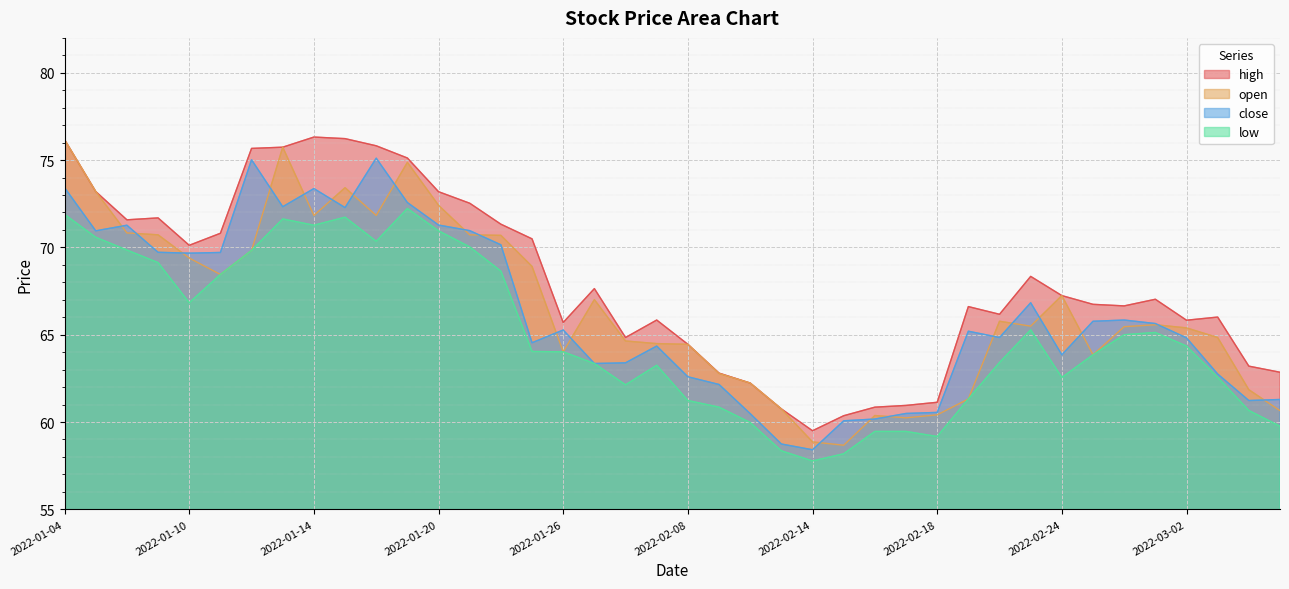

What is the value of the high point at the 2nd from the left?

73.2